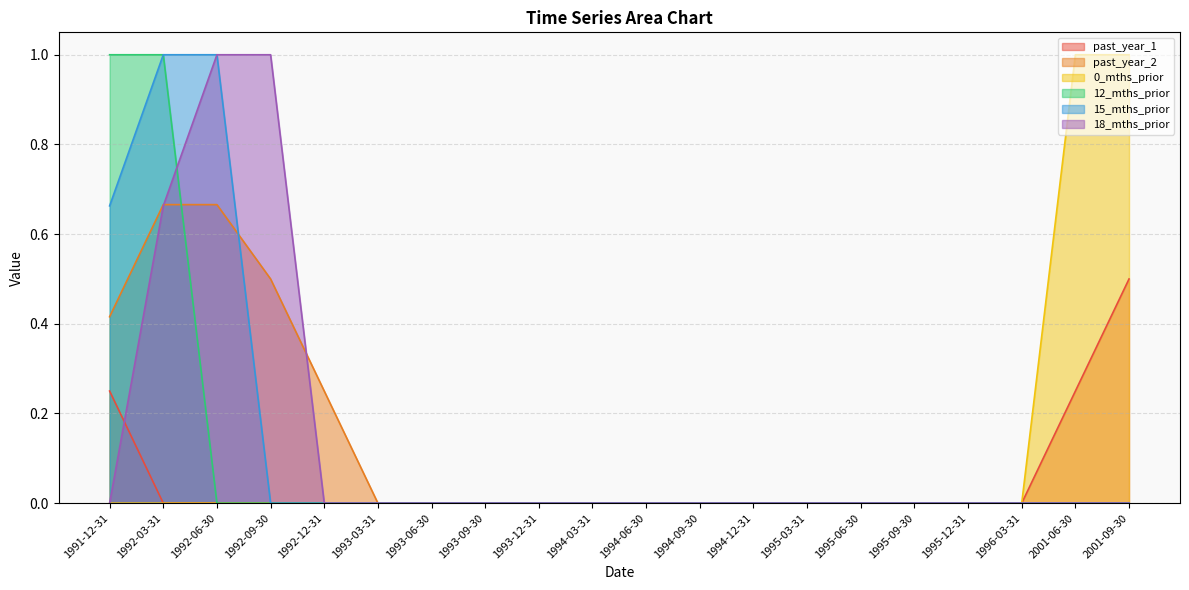

Is it true that 0_mths_prior equals 1.0 at 2001-06-30?

True